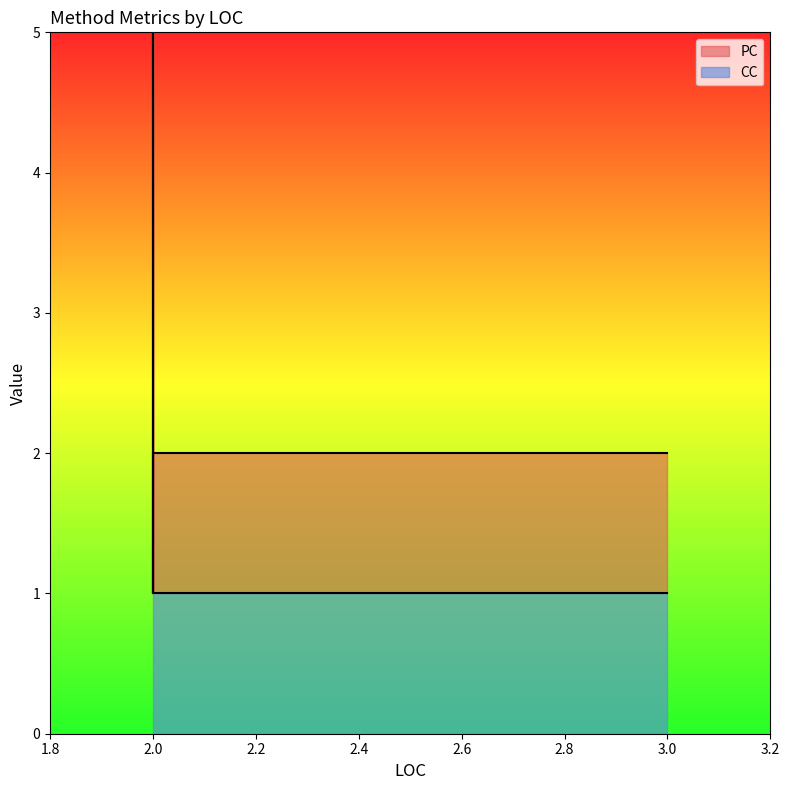

Reading left to right, list all the values displayed in this chart.

PC: 4	0	1	1	1	1	4	0	1	1	1	1
CC: 1	1	1	1	1	1	1	1	1	1	1	1